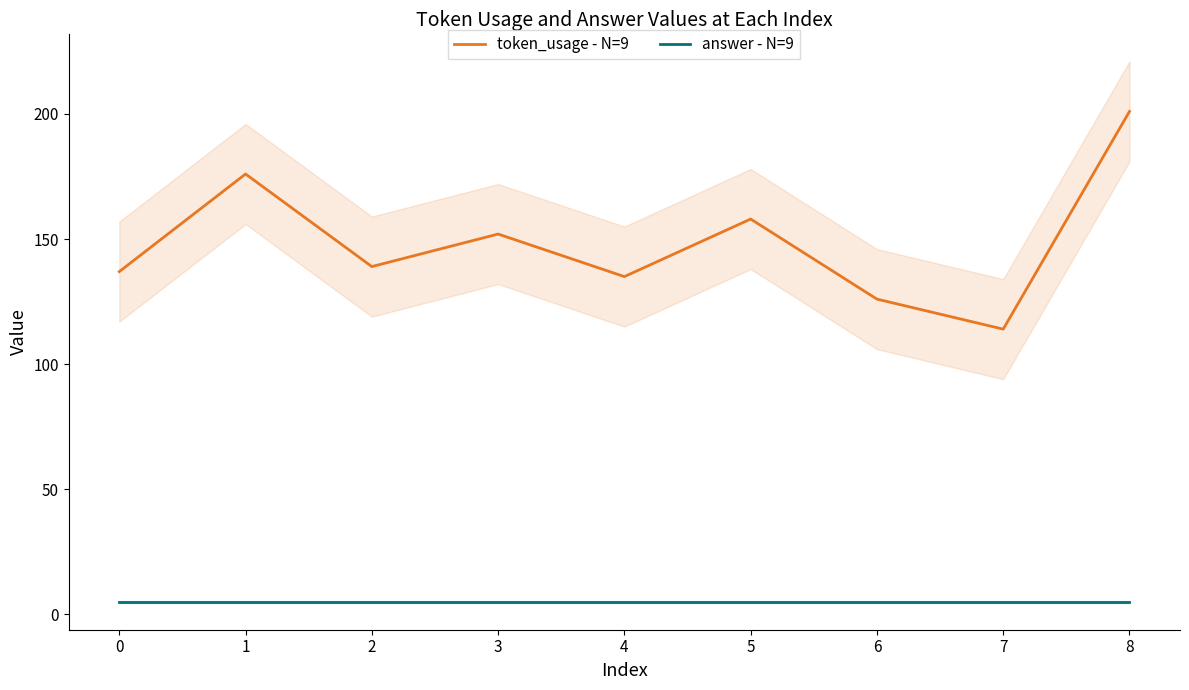

How many lines are shown in the chart?

2